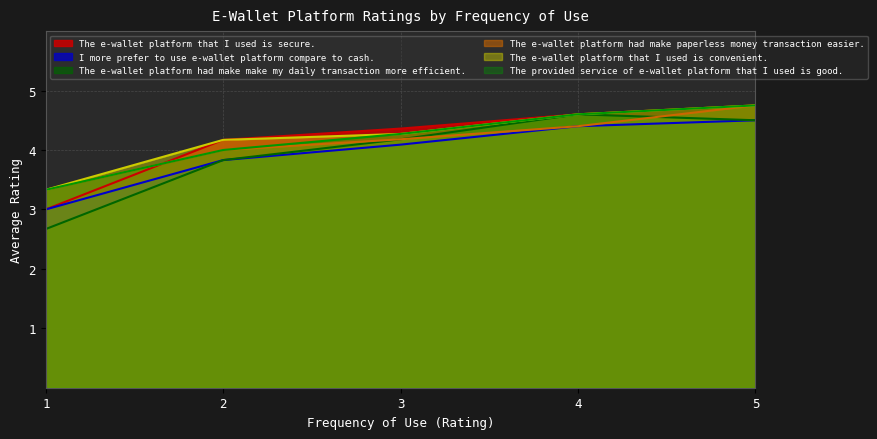

How many series are shown in this chart?

6